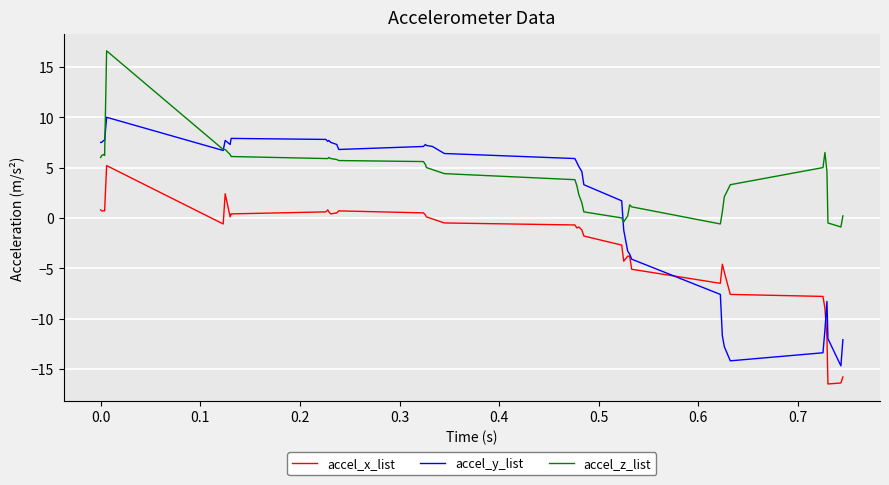

How many values in accel_y_list are below zero?

14